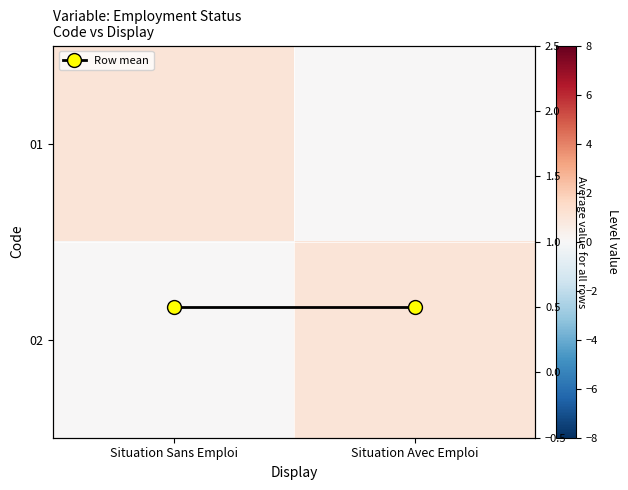

List the series in order of their peak value, highest first.

01, 02, Row mean